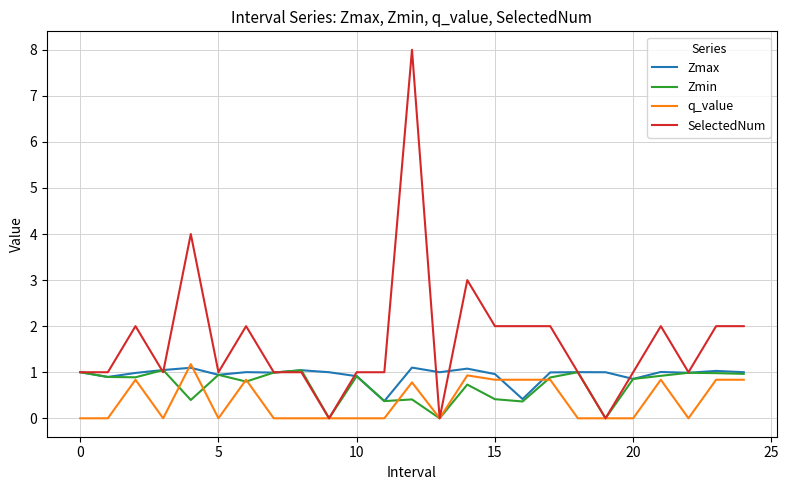

What is the maximum value shown in the chart?

8.0